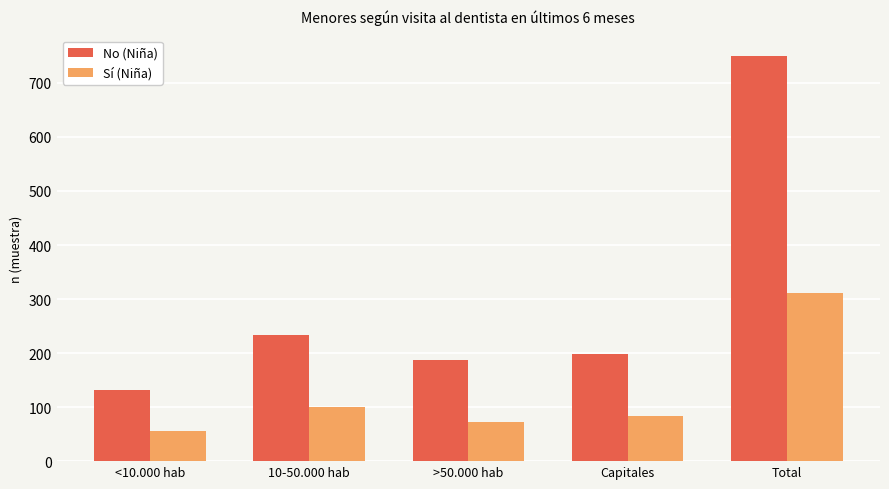

What is the smallest value displayed?

55